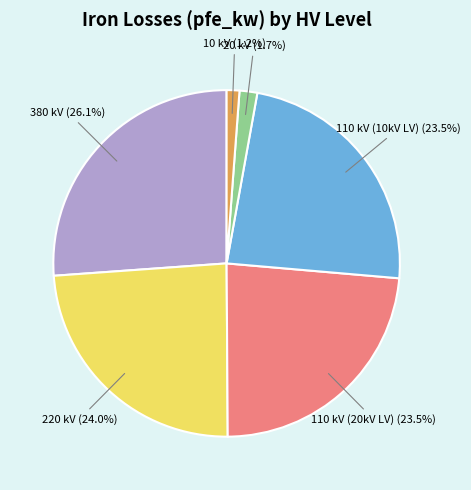

What is the largest slice in the pie chart?

380 kV